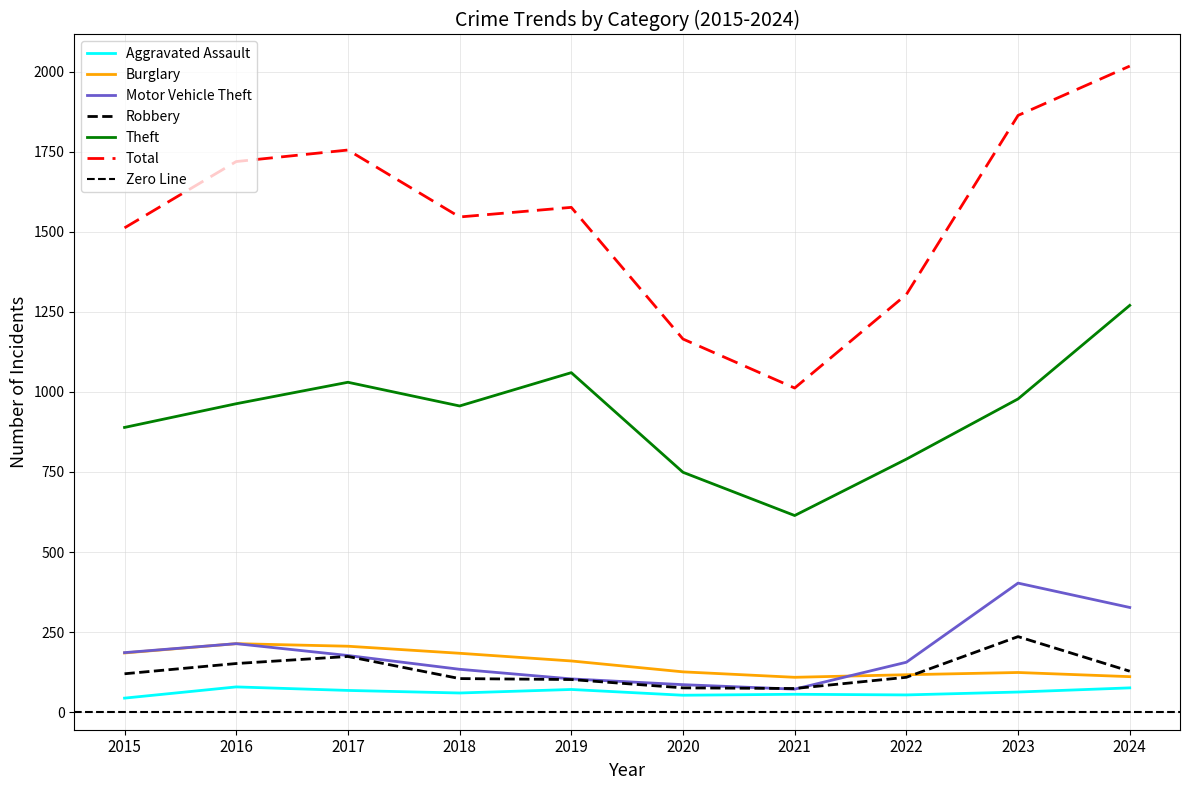

True or false: Motor Vehicle Theft has a value of 34 at 2021.

False